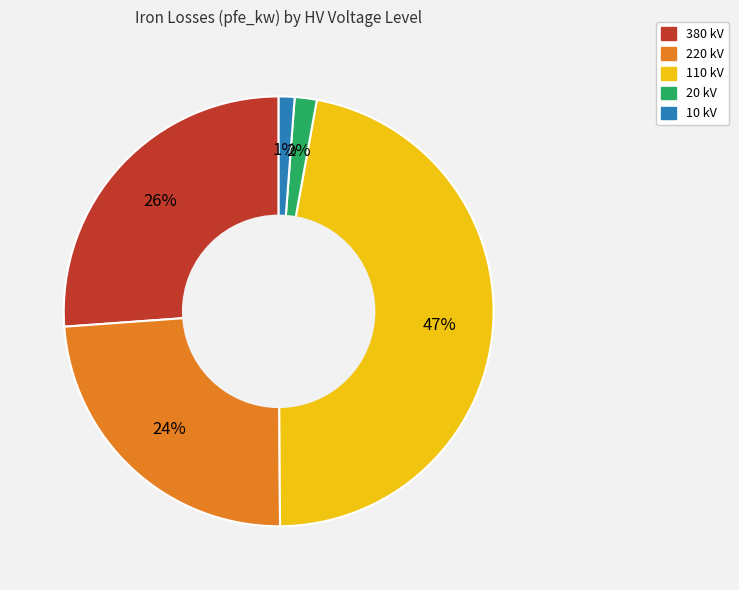

Approximately how many times larger is the value at 220 kV compared to 380 kV?

0.9